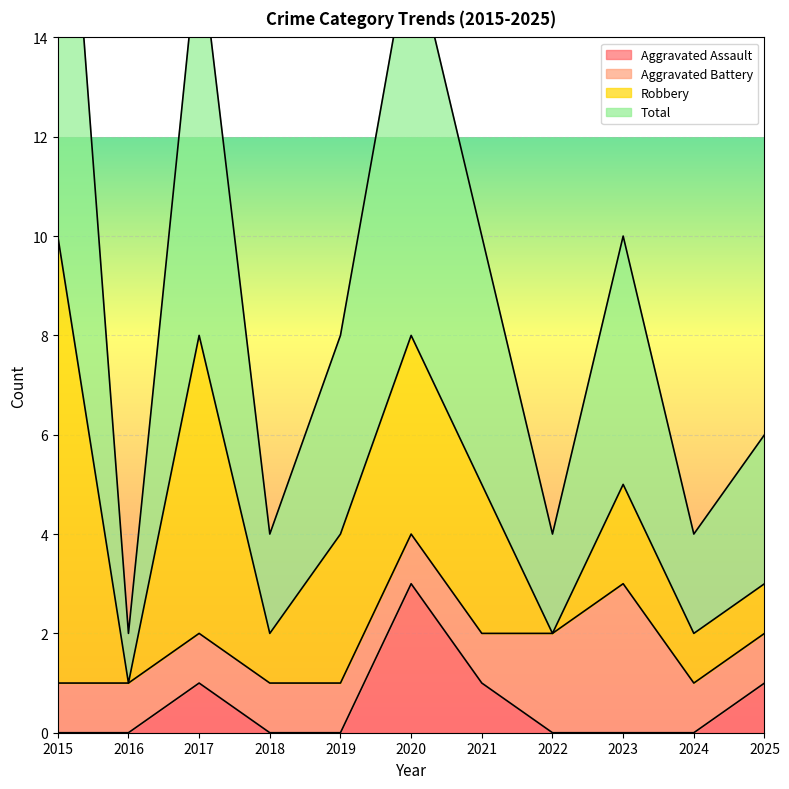

Does the chart display data point markers on the line(s)?

No